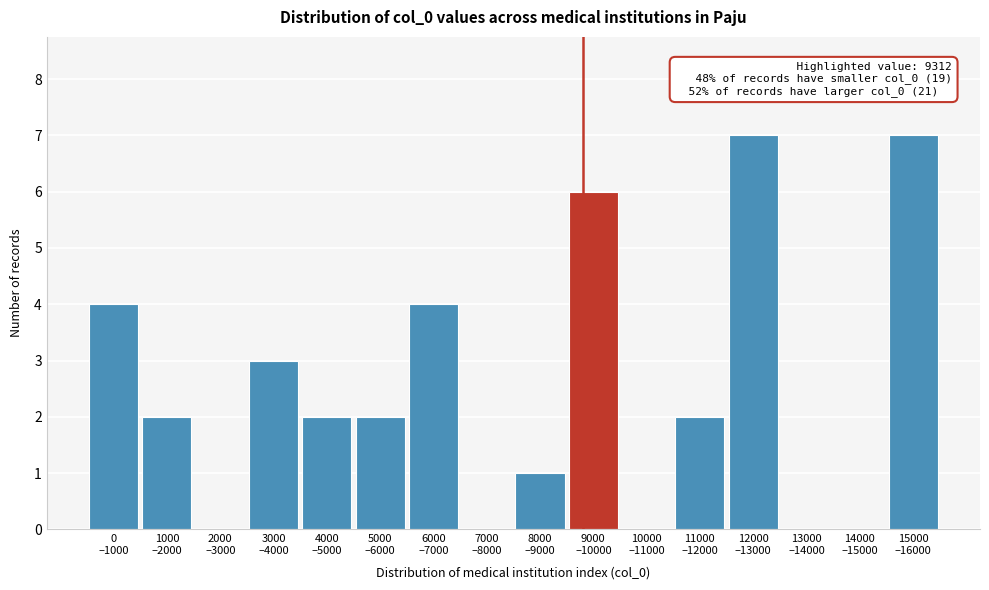

What is the maximum value shown in the chart?

7